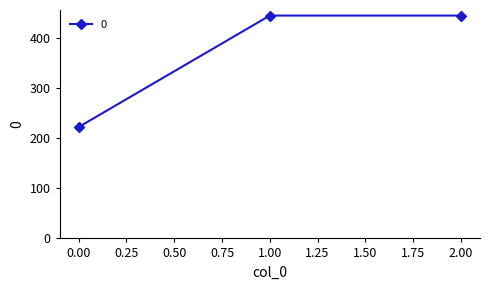

How many data points does each series have?

3